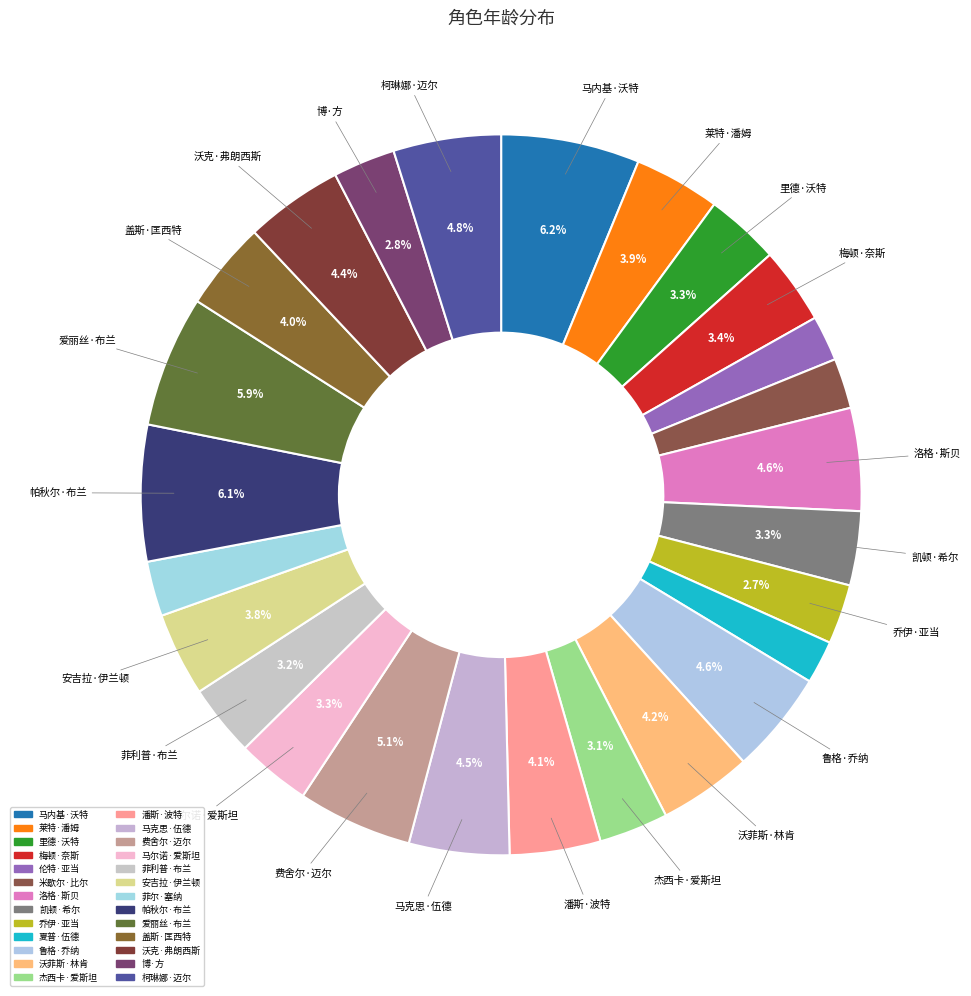

To the nearest percent, what is the average slice percentage?

4%